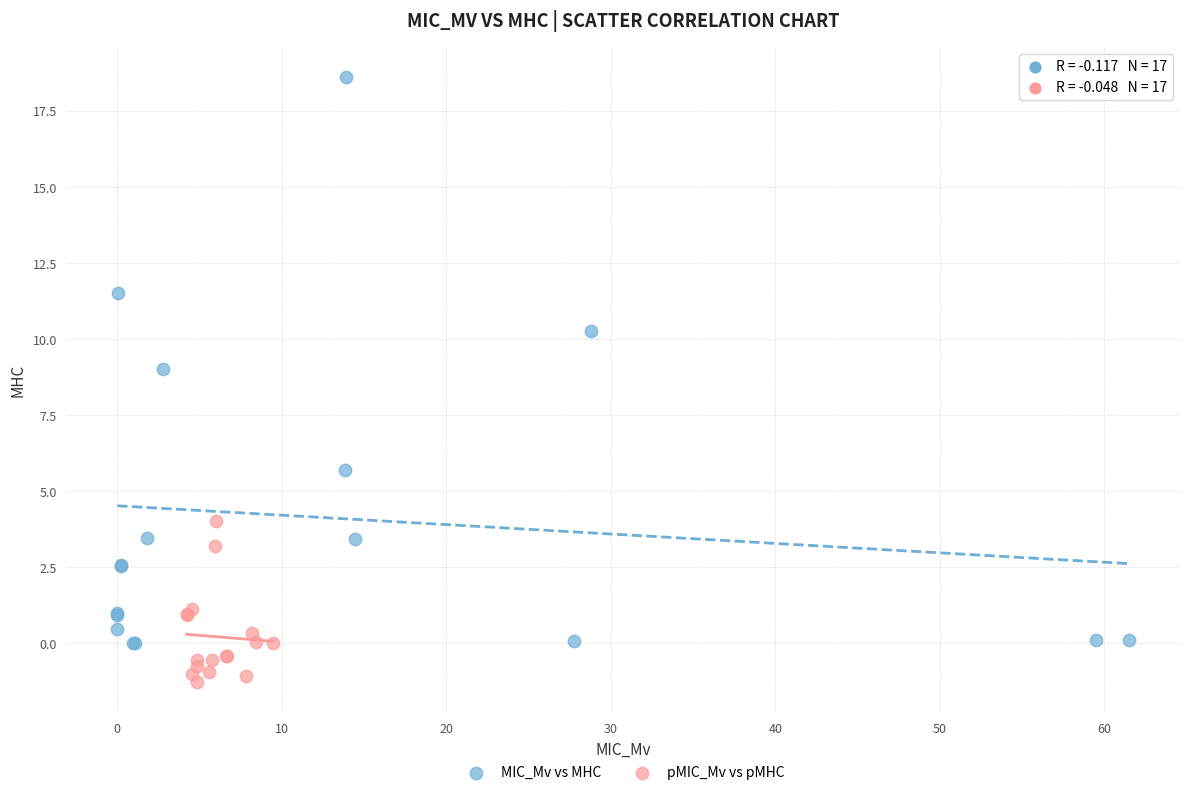

Which series has the widest spread of Y values?

MIC_Mv vs MHC